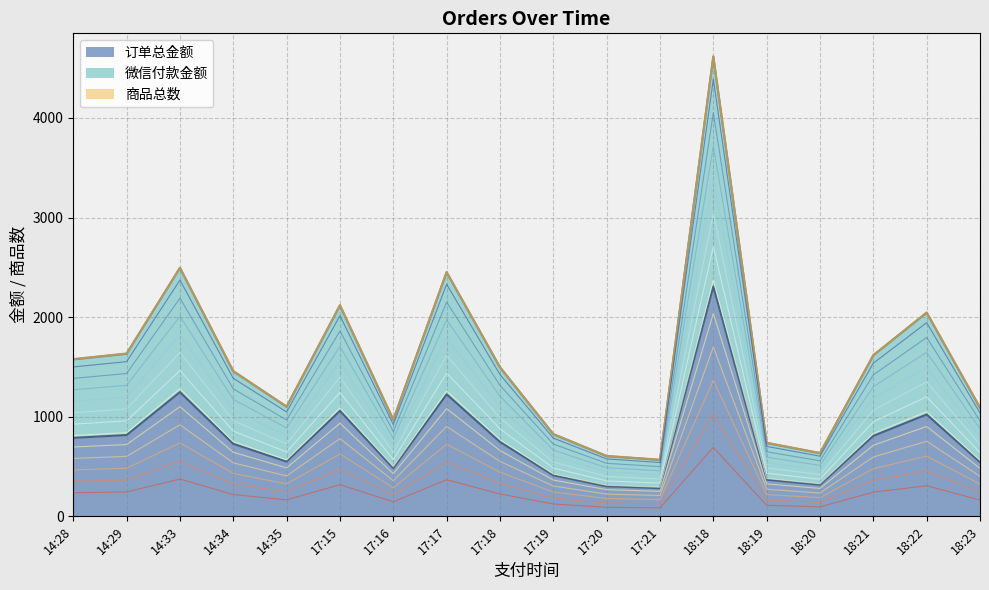

At which label does 订单总金额 reach its peak?

18:18